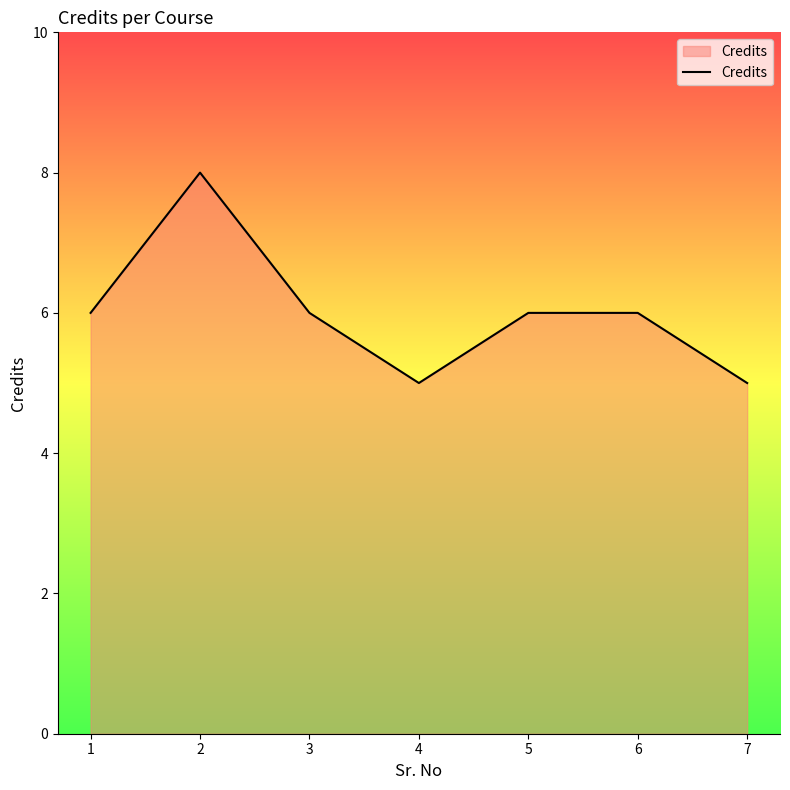

True or false: the data shows 7 at 7.

False